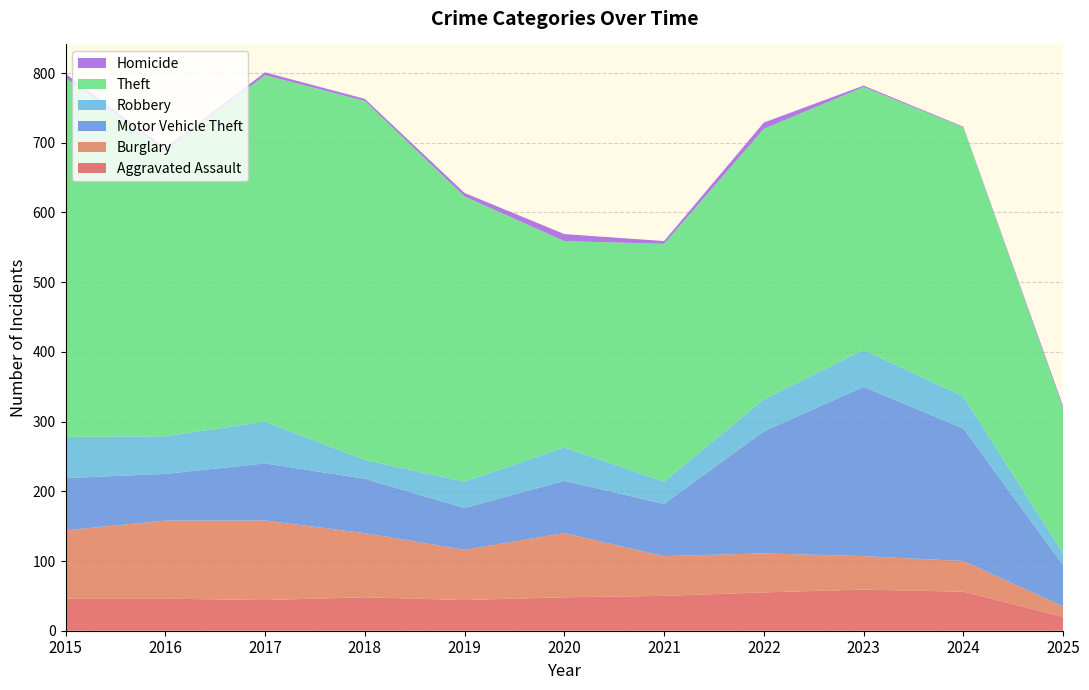

Reading right to left, list all the values displayed in this chart.

Aggravated Assault: 2025=20	2024=56	2023=59	2022=55	2021=50	2020=48	2019=44	2018=48	2017=44	2016=46	2015=46
Burglary: 2025=15	2024=44	2023=48	2022=56	2021=57	2020=92	2019=72	2018=92	2017=114	2016=112	2015=98
Motor Vehicle Theft: 2025=59	2024=190	2023=243	2022=175	2021=75	2020=75	2019=60	2018=78	2017=82	2016=67	2015=75
Robbery: 2025=17	2024=46	2023=53	2022=46	2021=32	2020=48	2019=38	2018=27	2017=60	2016=54	2015=59
Theft: 2025=208	2024=386	2023=377	2022=388	2021=341	2020=296	2019=409	2018=515	2017=497	2016=409	2015=515
Homicide: 2025=3	2024=1	2023=2	2022=9	2021=4	2020=10	2019=5	2018=3	2017=4	2016=5	2015=6